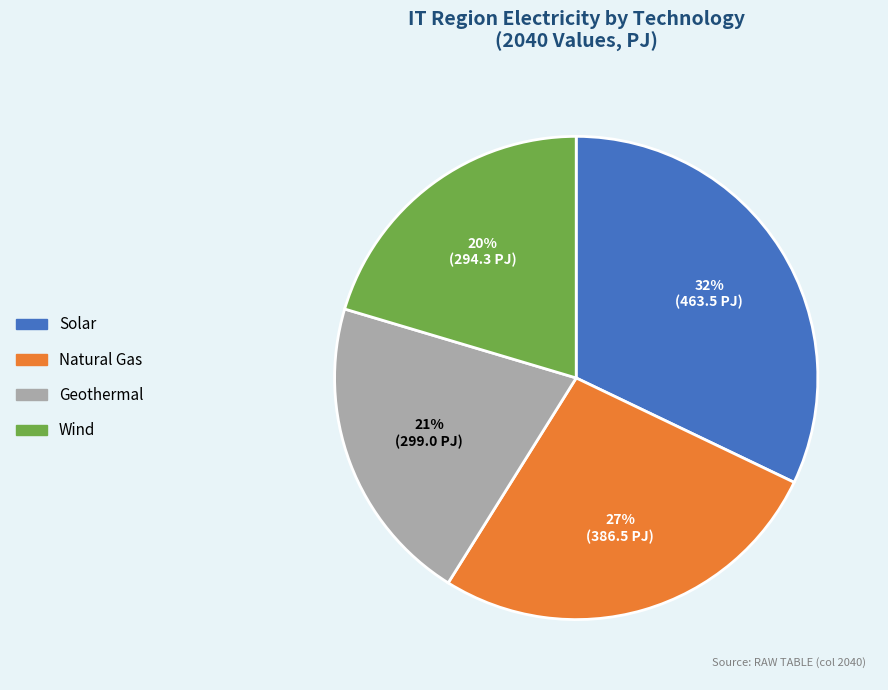

To the nearest percent, what is the difference between the largest and smallest slice percentages?

12%